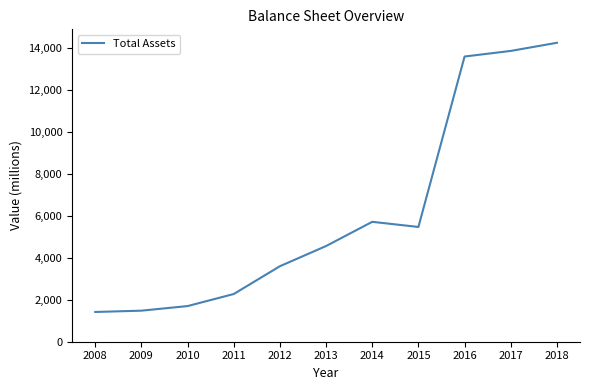

Reading left to right, transcribe all the data shown in this chart.

1420	1482	1701	2277	3603	4567	5722	5477	13611	13878	14266